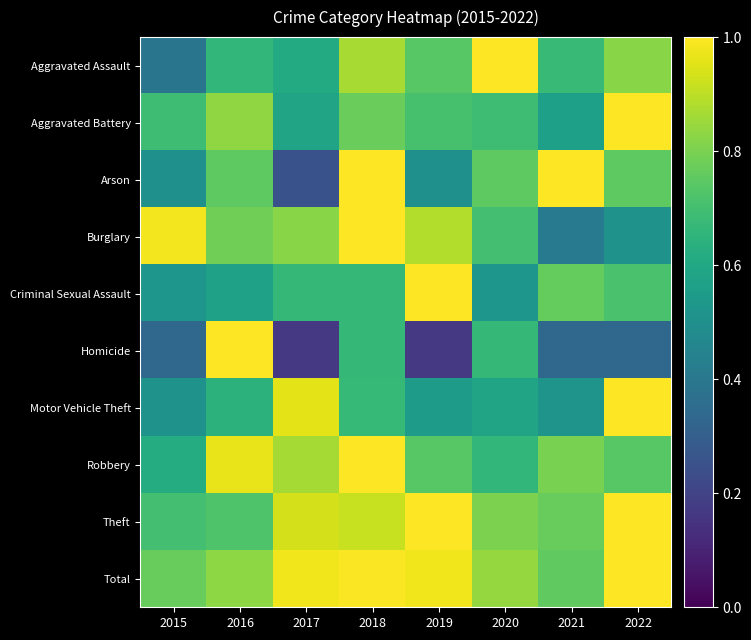

How many data points does each series have?

8